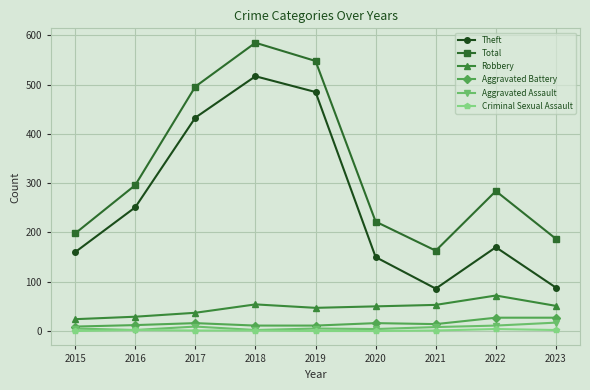

In Total, how many points are higher than both neighbors (excluding endpoints)?

2